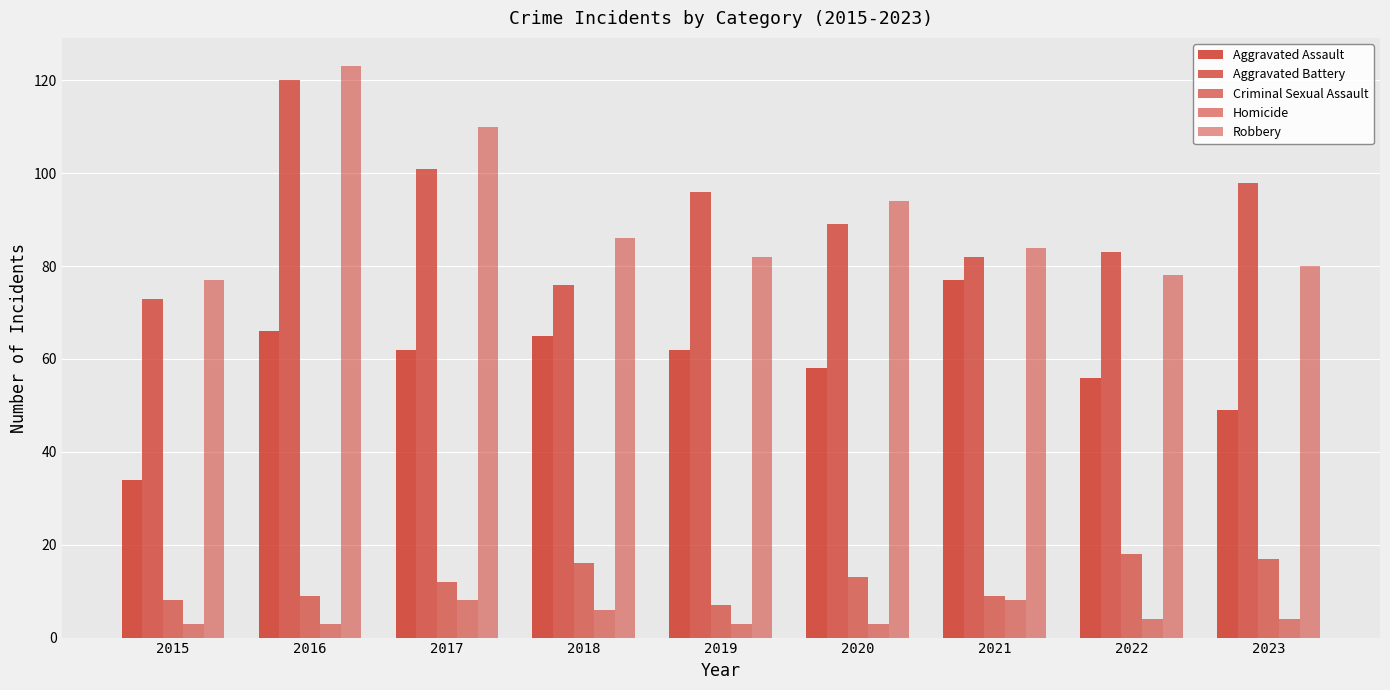

How many bars are there in total?

45